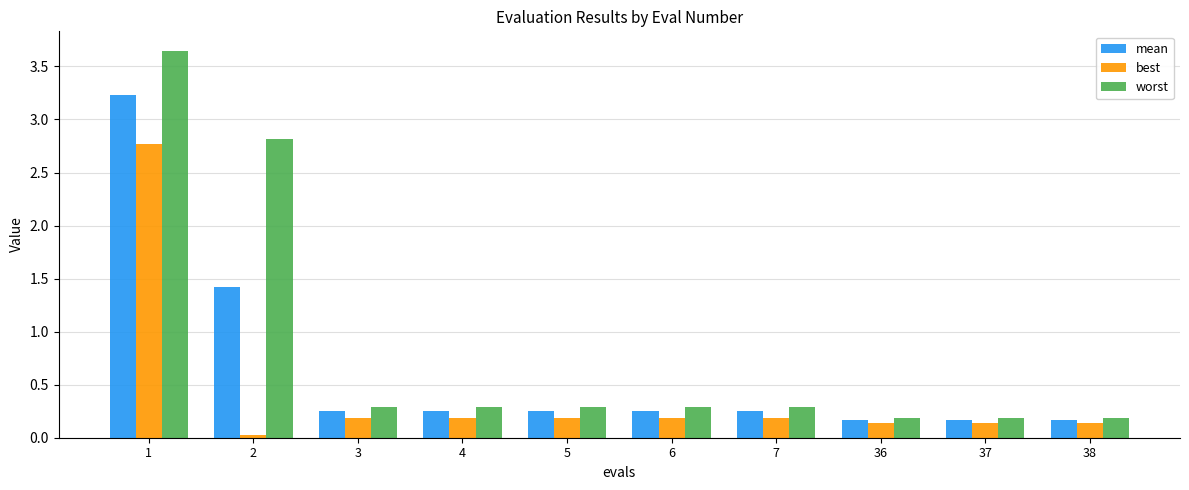

Is it true that worst equals 4.3 at 2?

False